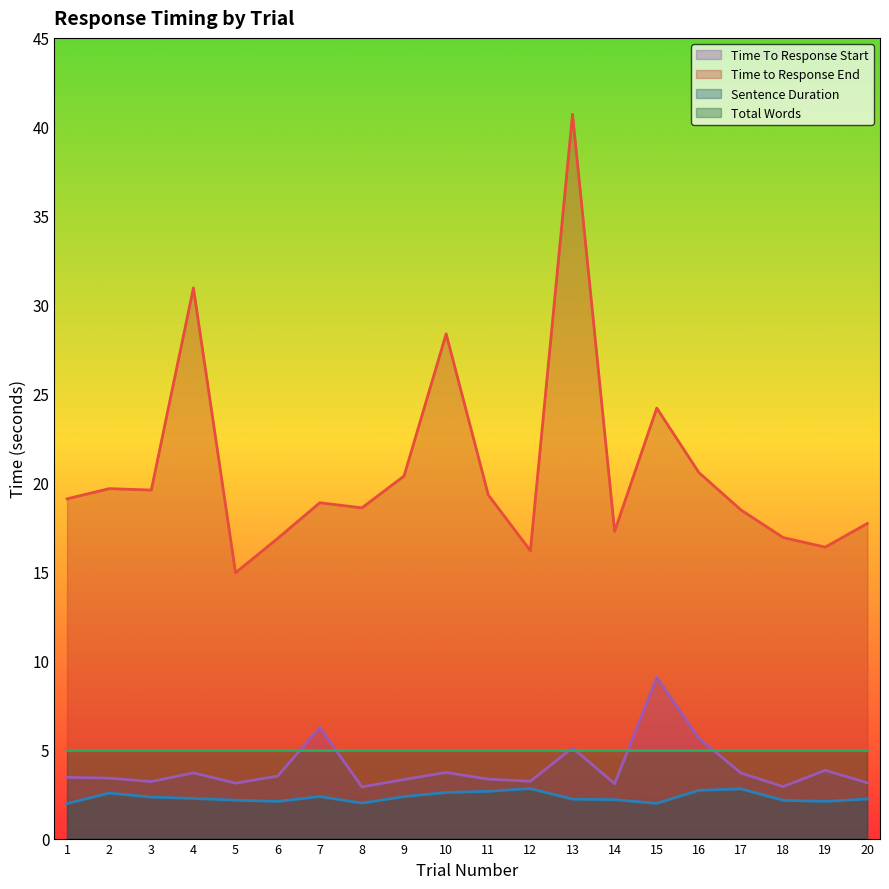

How many lines are shown in the chart?

4